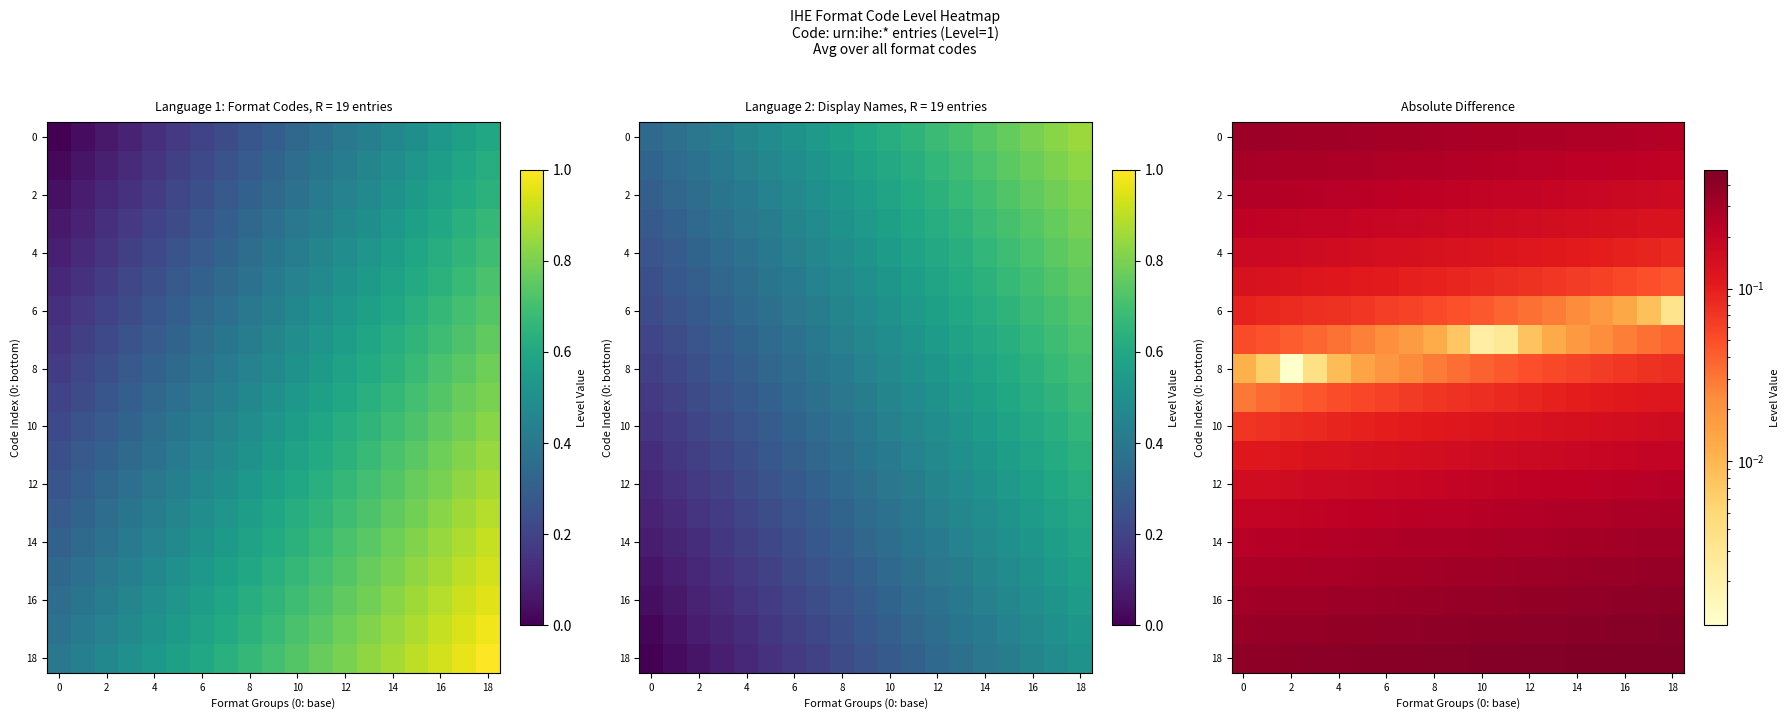

How many data points does each series have?

19